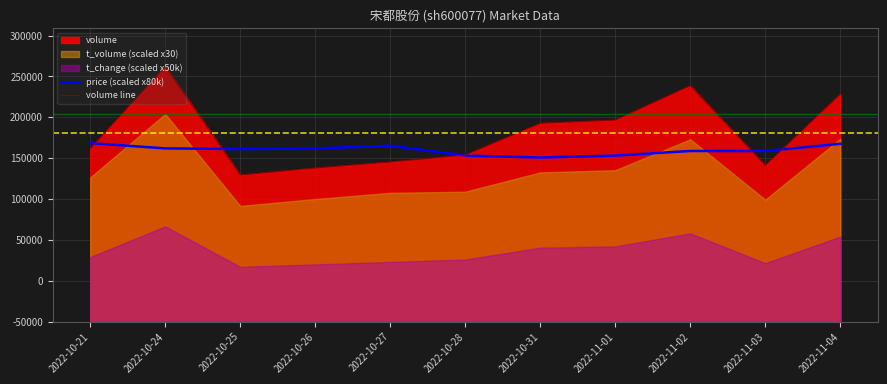

Is the value of price (scaled x80k) at 2022-11-03 greater than the value of volume line at 2022-10-31?

No